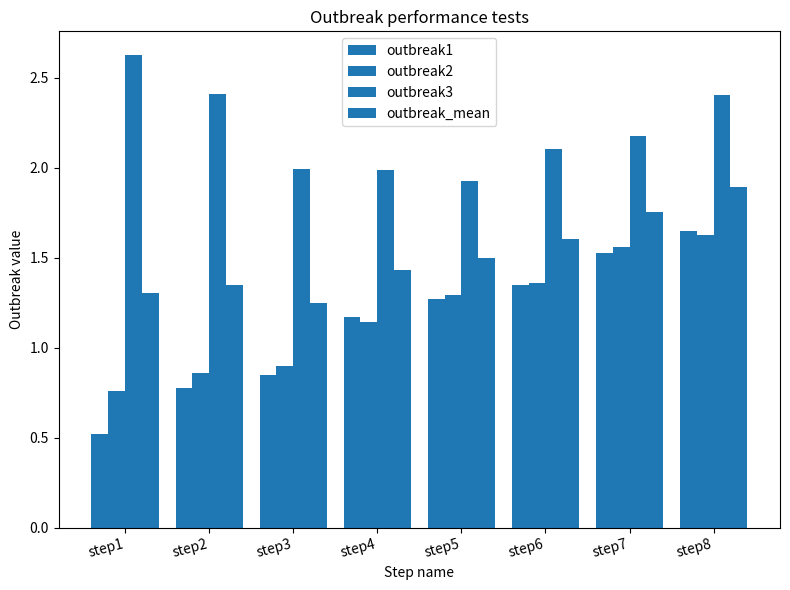

Count the number of data series in this chart.

4